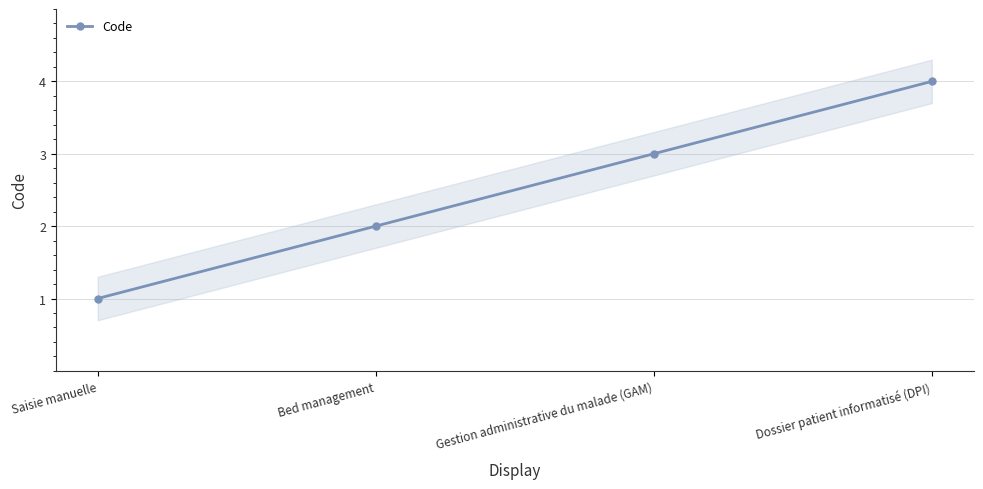

The value at Dossier patient informatisé (DPI) is 2. True or false?

False